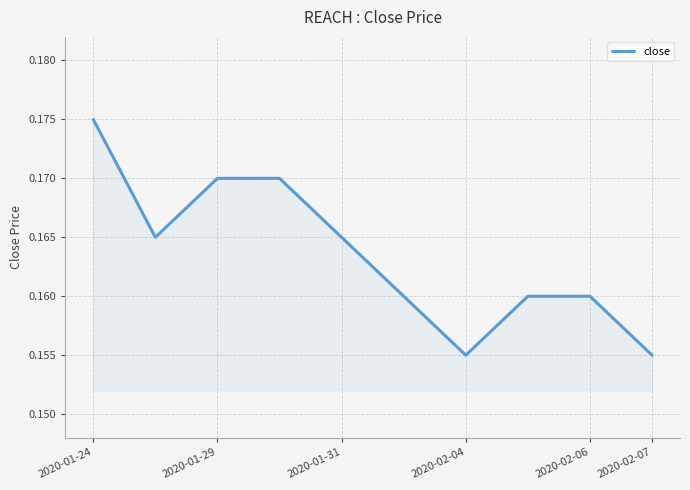

Does the chart have visible grid lines?

Yes